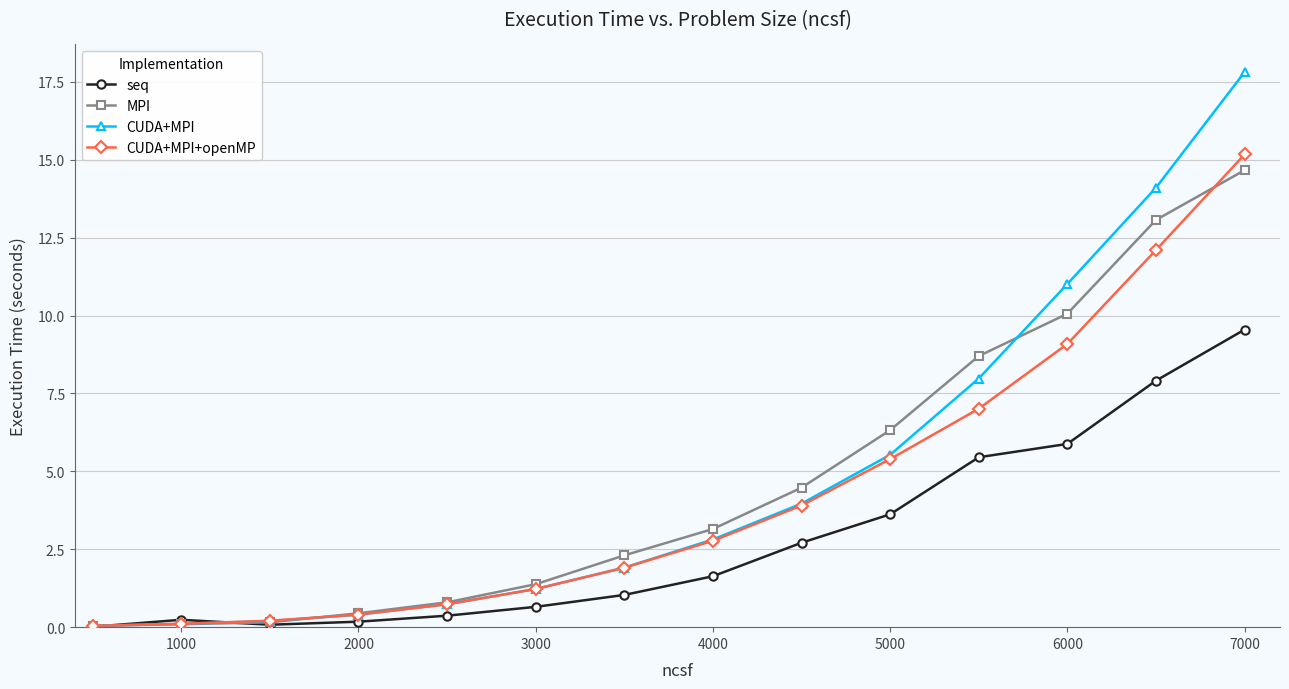

True or false: CUDA+MPI has more than 1 interior local peaks.

False